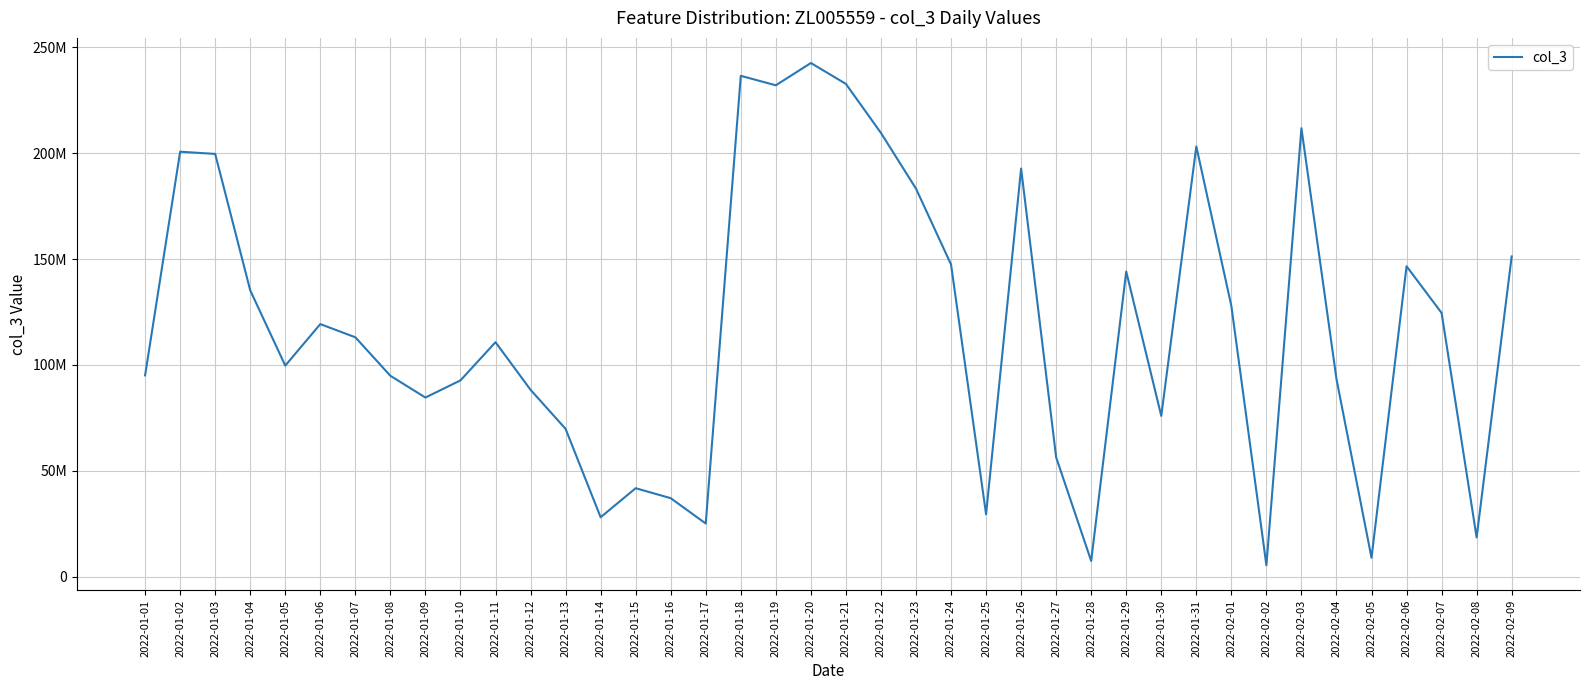

Reading right to left, extract all data points from this chart.

151216472	18496552	124534488	146571408	8900392	93315952	211780648	5375672	127844984	203157848	75890000	144079384	7389280	56327056	192732840	29444472	147426920	183240728	209537080	232692304	242569736	232040136	236506744	25067872	37047320	41749904	28042440	69783472	88227624	110714608	92678368	84574008	94838808	113030328	119262216	99648416	135186680	199631936	200674640	95055096